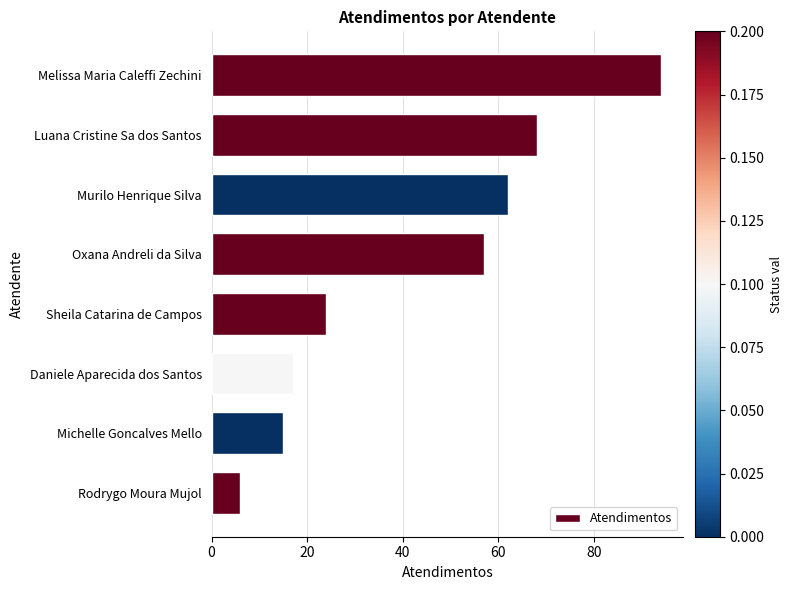

How many bars are there in total?

8